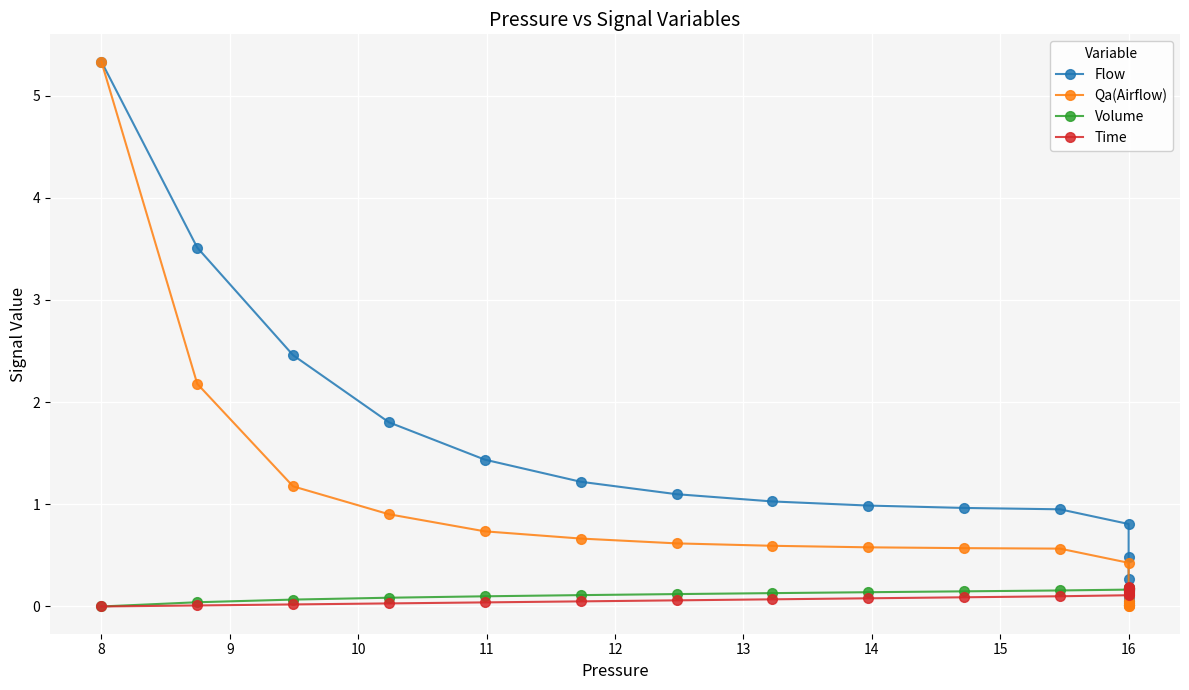

Is it true that Flow equals 1.0 at 14?

True